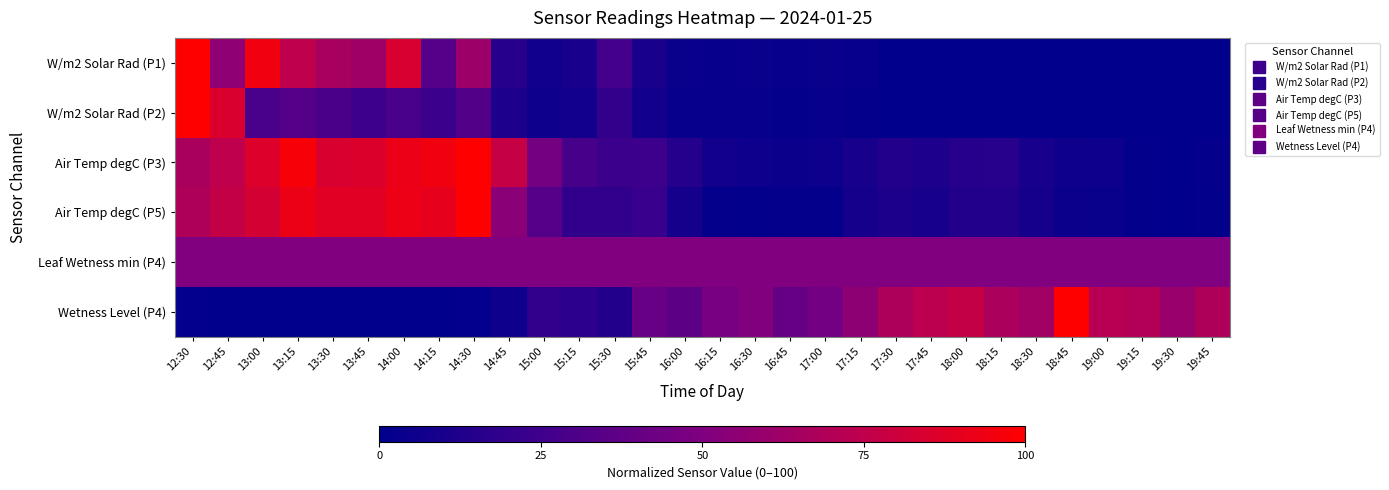

Which has a higher value, 19:15 or 17:45?

19:15